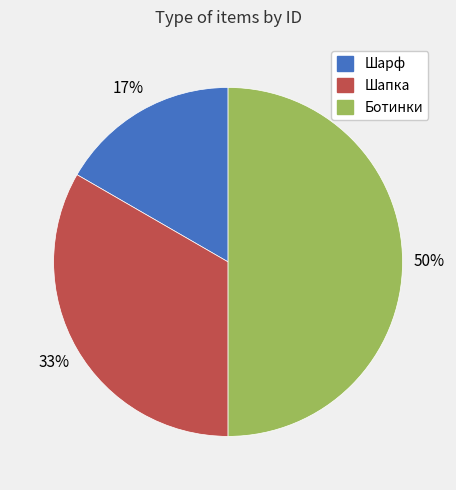

To the nearest percent, what portion does Ботинки represent?

50%